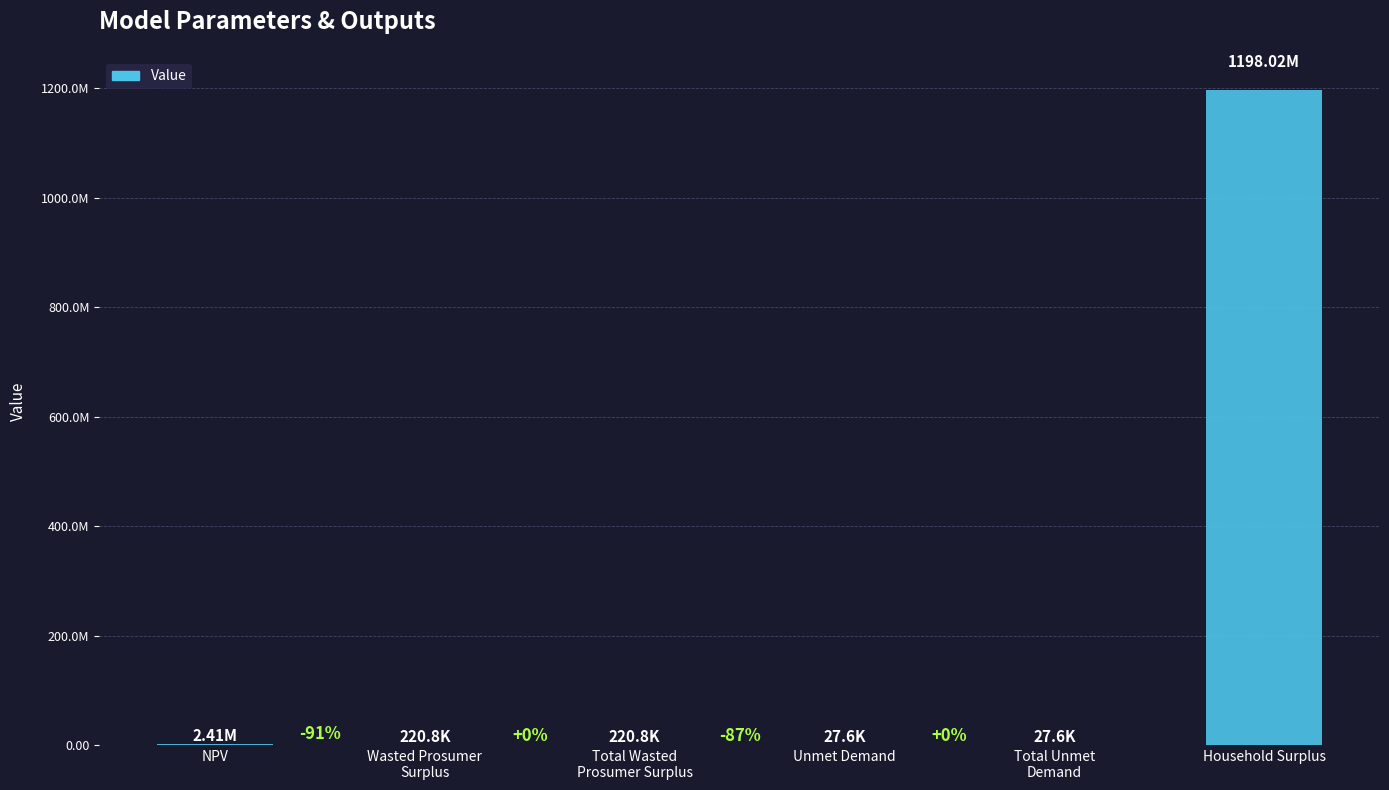

What value does the data have at Total Wasted
Prosumer Surplus?

220808.0